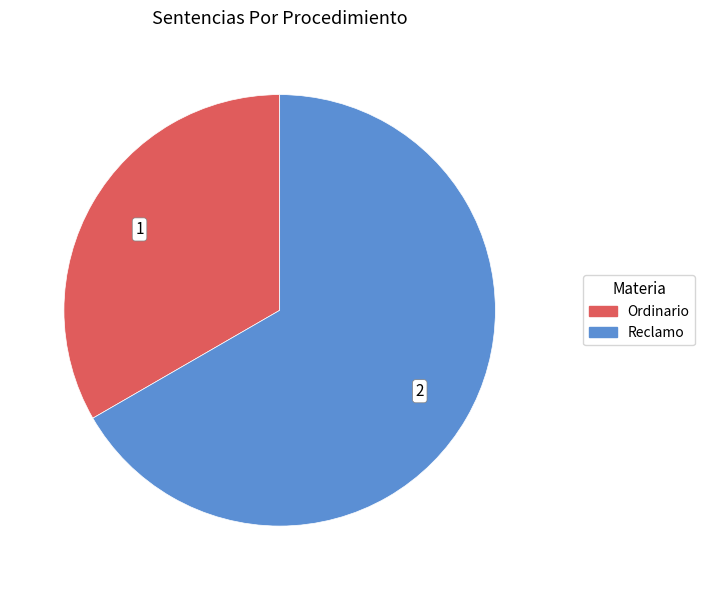

Which slice is the smallest?

Ordinario